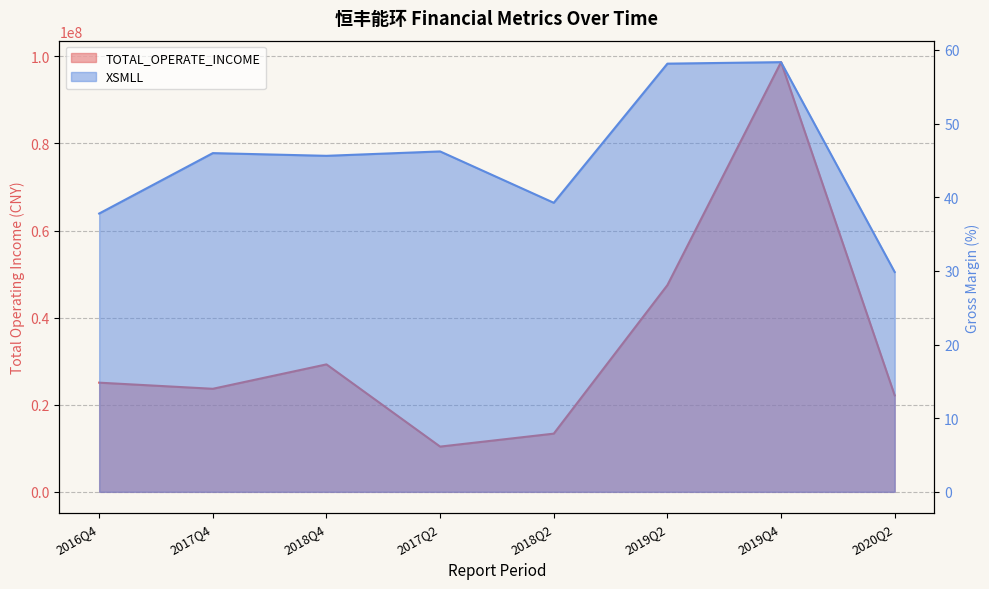

Is it true that TOTAL_OPERATE_INCOME equals 6524472.0 at 2020Q2?

False